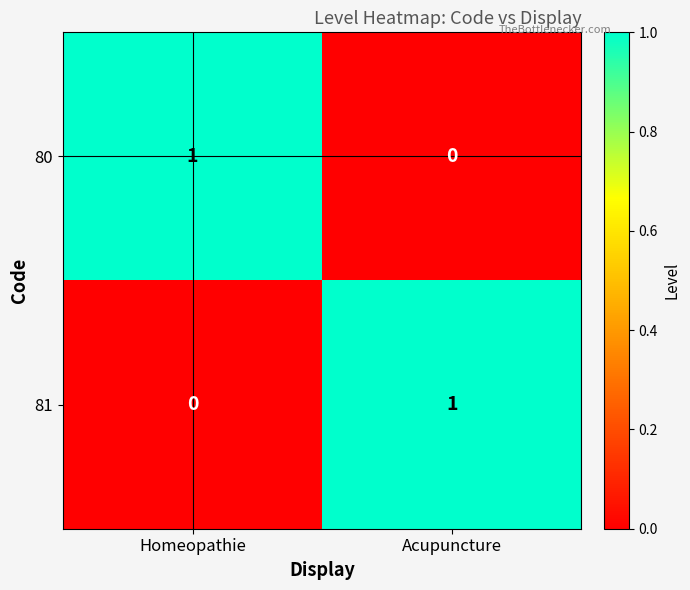

True or false: 81 has a value of 0 at Homeopathie.

True